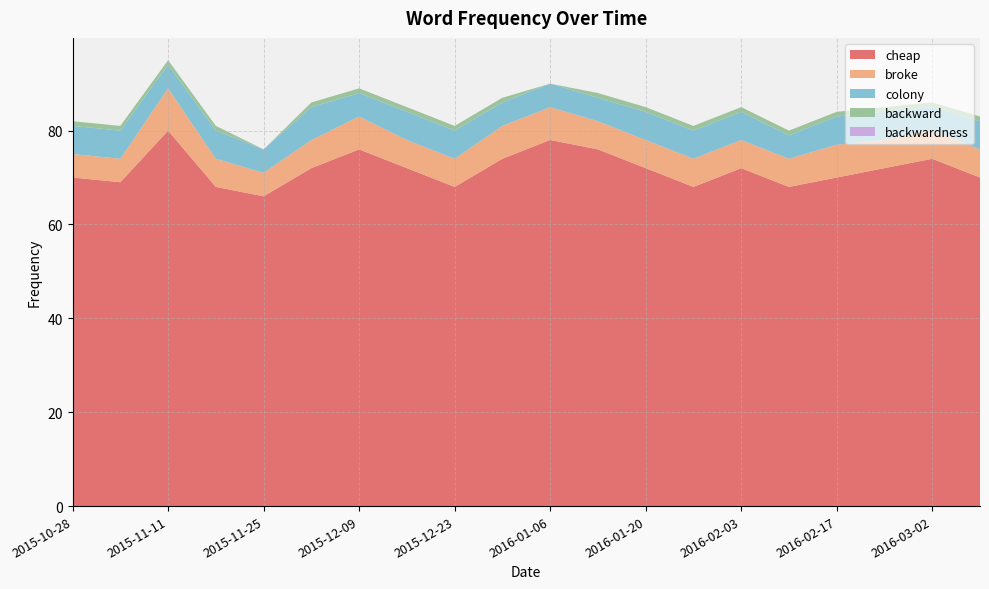

Reading right to left, transcribe all the data shown in this chart.

cheap: 70	74	72	70	68	72	68	72	76	78	74	68	72	76	72	66	68	80	69	70
broke: 6	6	6	7	6	6	6	6	6	7	7	6	6	7	6	5	6	9	5	5
colony: 6	5	6	6	5	6	6	6	5	5	5	6	6	5	7	5	6	5	6	6
backward: 1	1	1	1	1	1	1	1	1	0	1	1	1	1	1	0	1	1	1	1
backwardness: 0	0	0	0	0	0	0	0	0	0	0	0	0	0	0	0	0	0	0	0